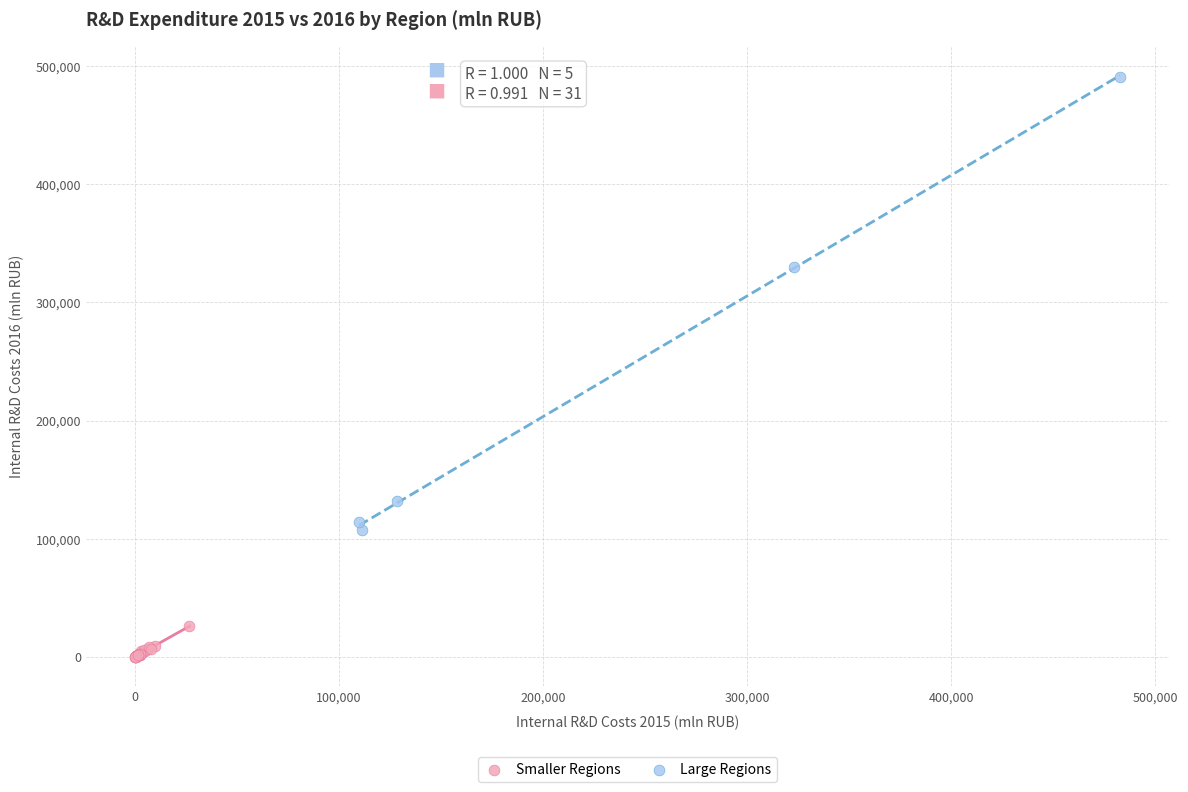

Which series contains the highest Y value?

Large Regions